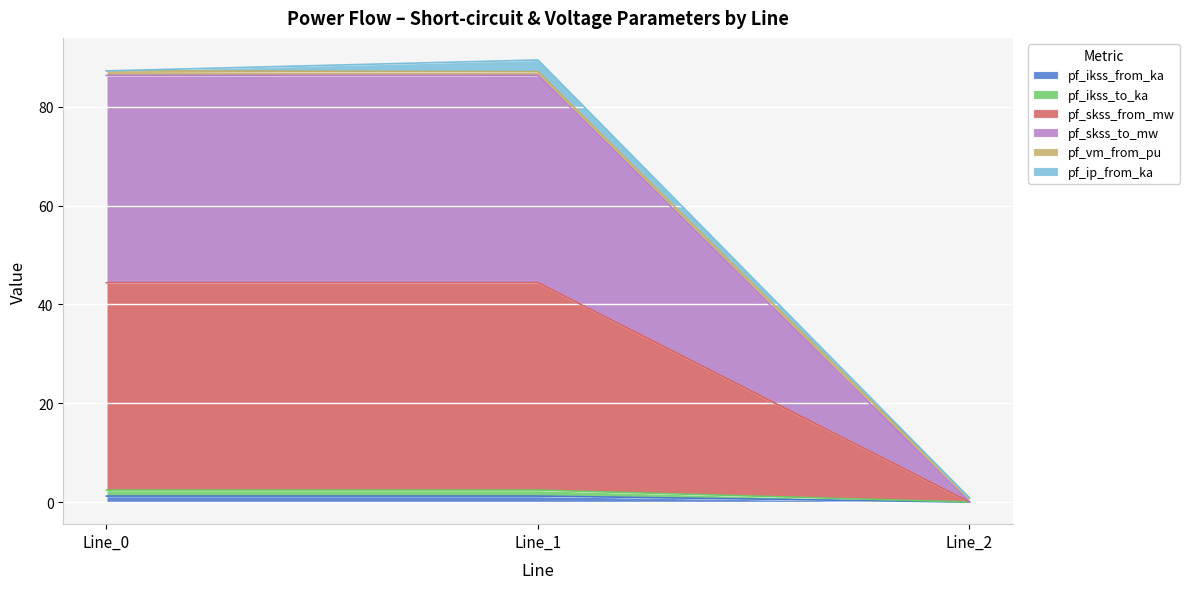

At which category is the sum across all series the highest?

Line_1